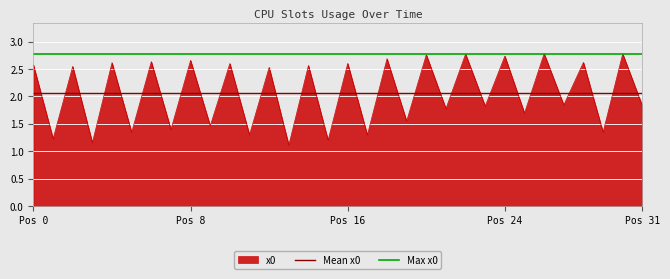

What is the difference between the second highest and minimum values?

1.7